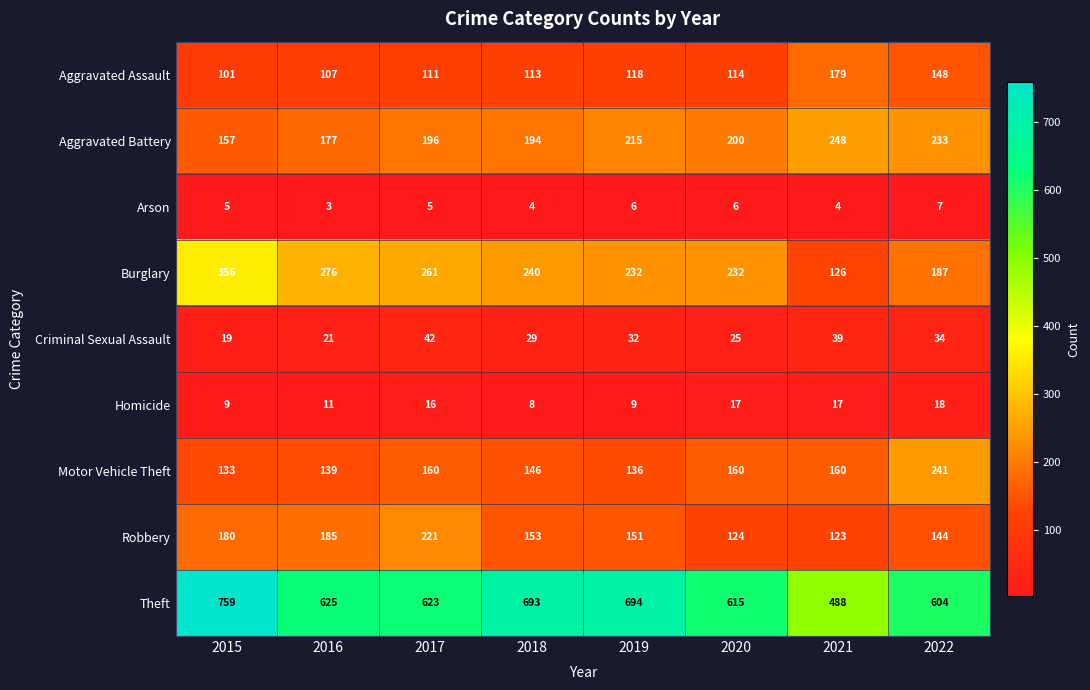

Which series has the widest spread of values?

Theft